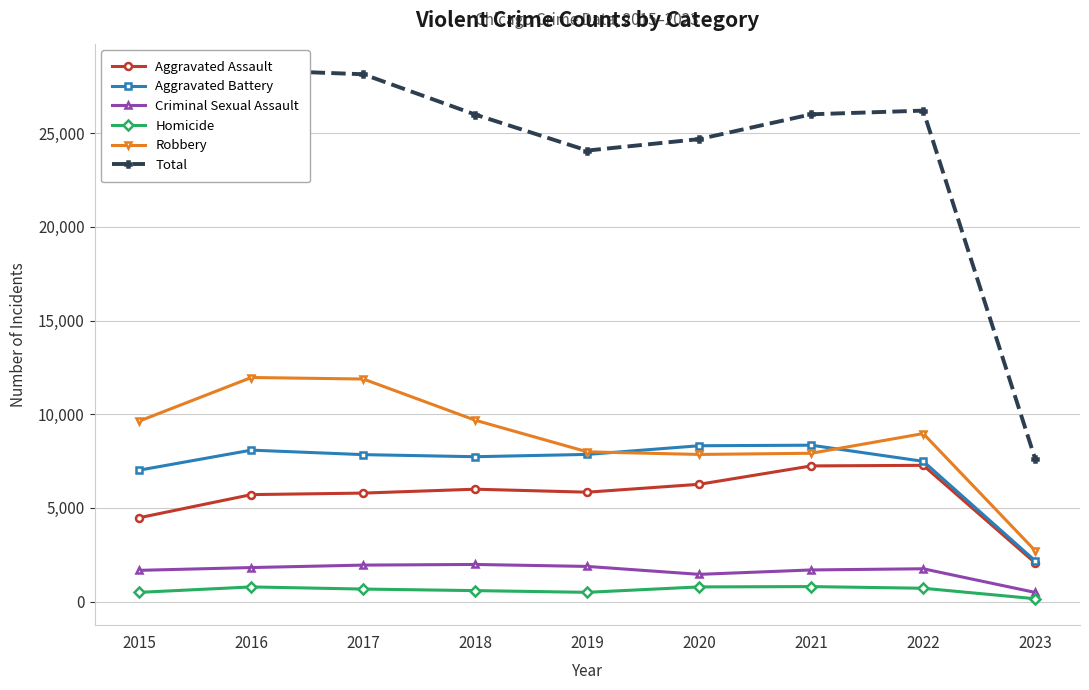

In Aggravated Battery, how many points are lower than both neighbors (excluding endpoints)?

1